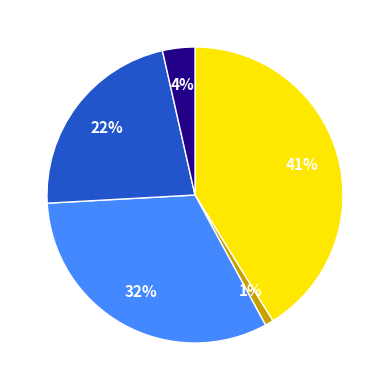

To the nearest percent, what is the average slice percentage?

20%